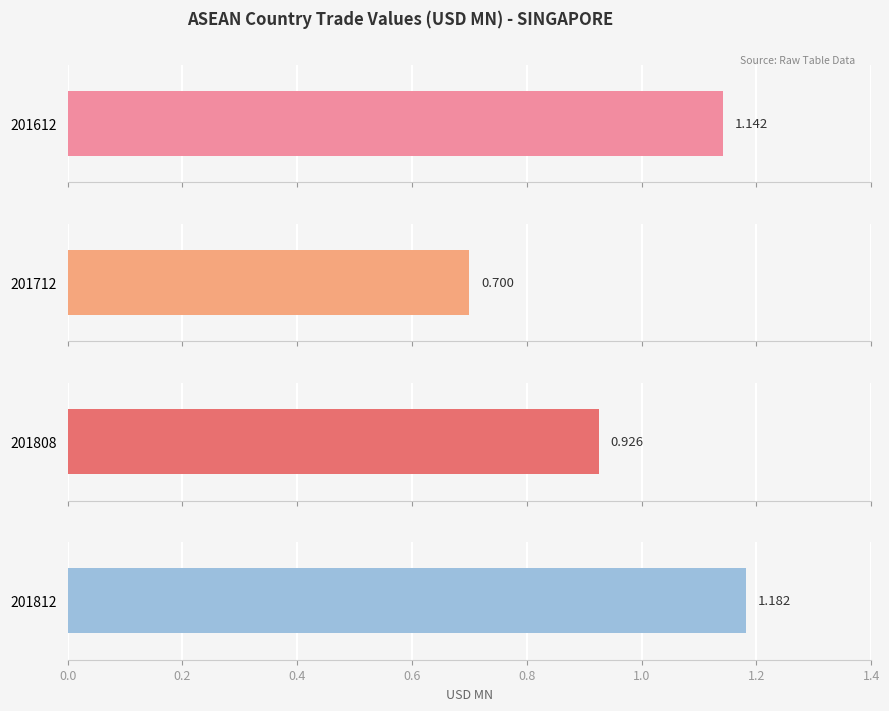

List the series in order of their peak value, lowest first.

201712, 201808, 201612, 201812